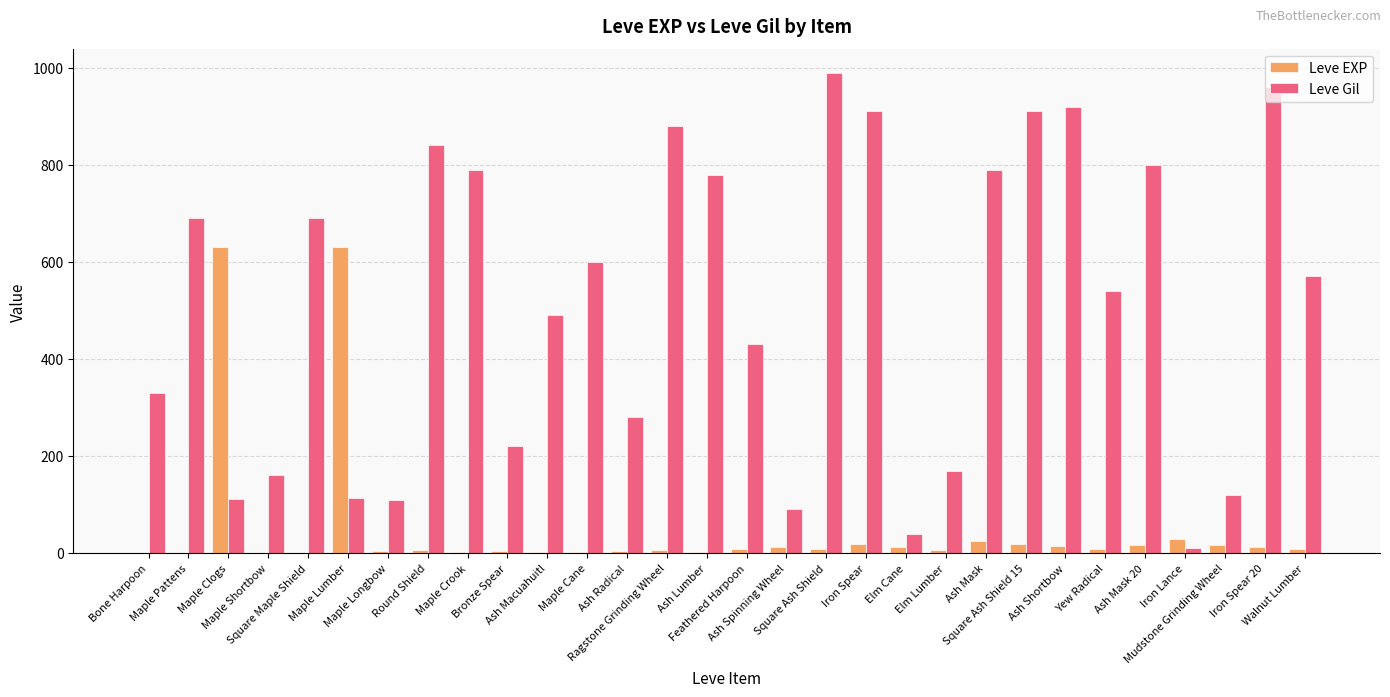

What is the sum of all Leve Gil values?

15335